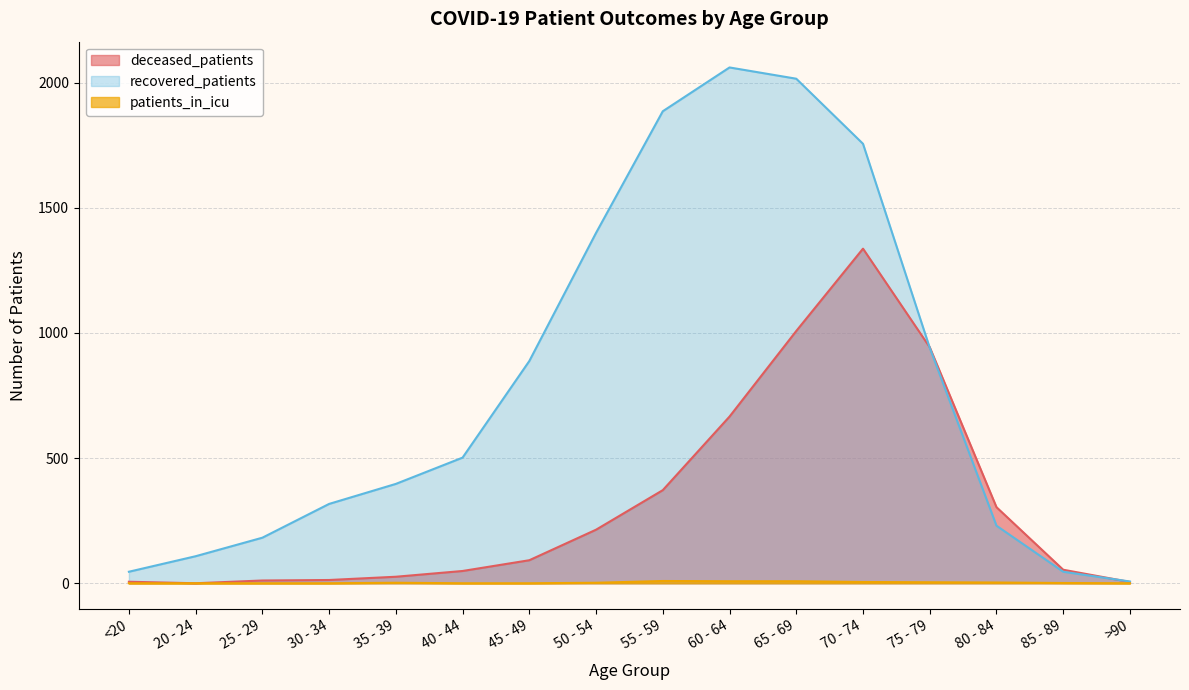

At how many categories does at least one series exceed 233?

11